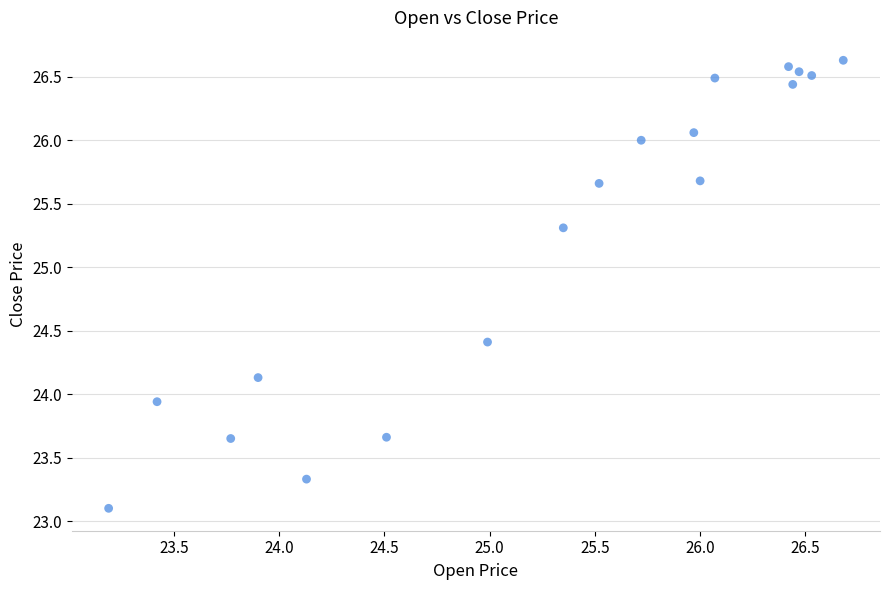

What is the range of X values (max minus min)?

3.5